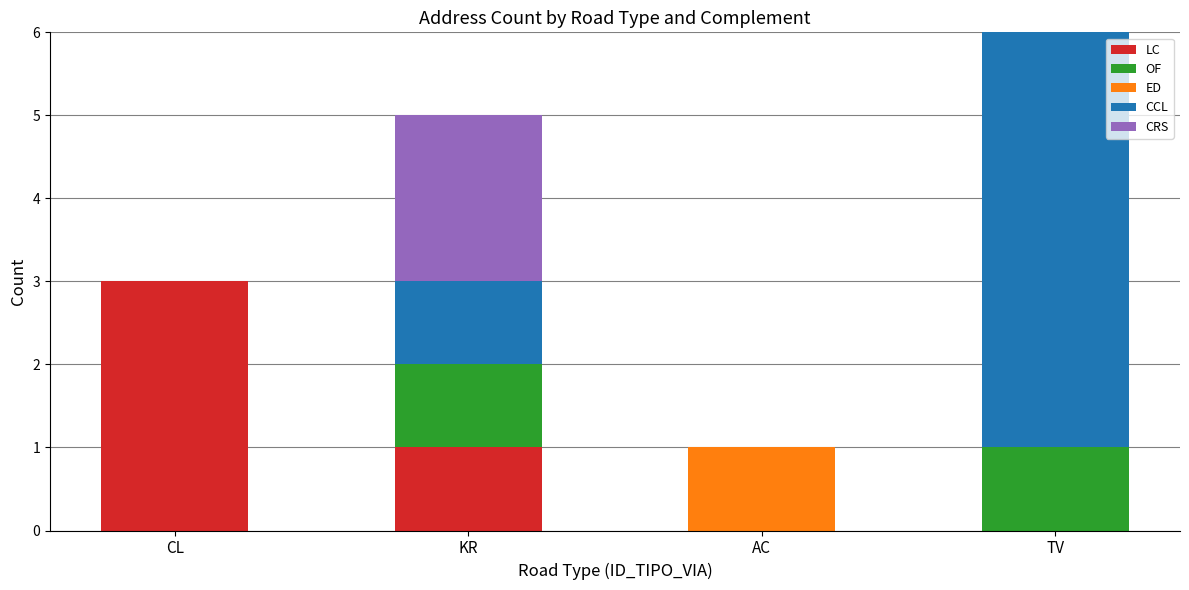

The LC series shows 1 at KR. True or false?

True